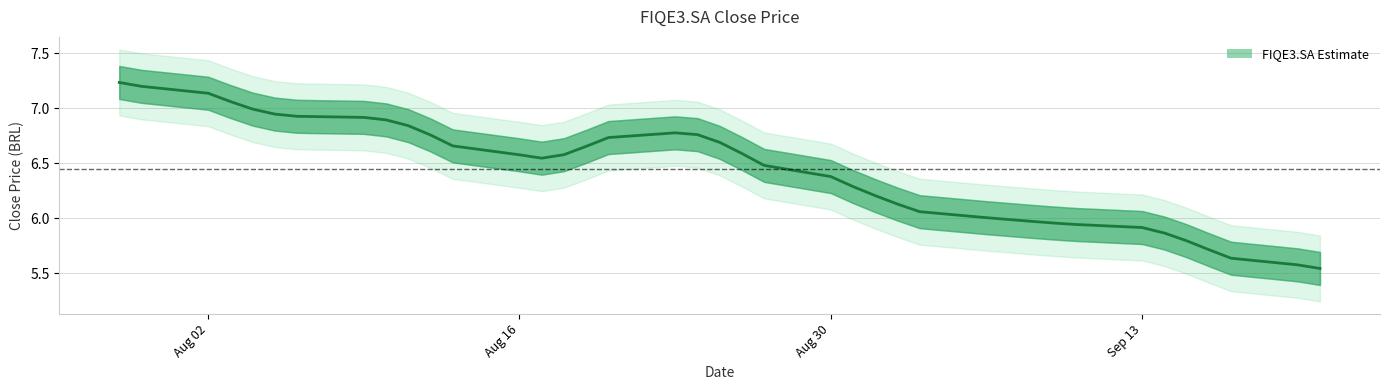

How many data points are above 6?

29